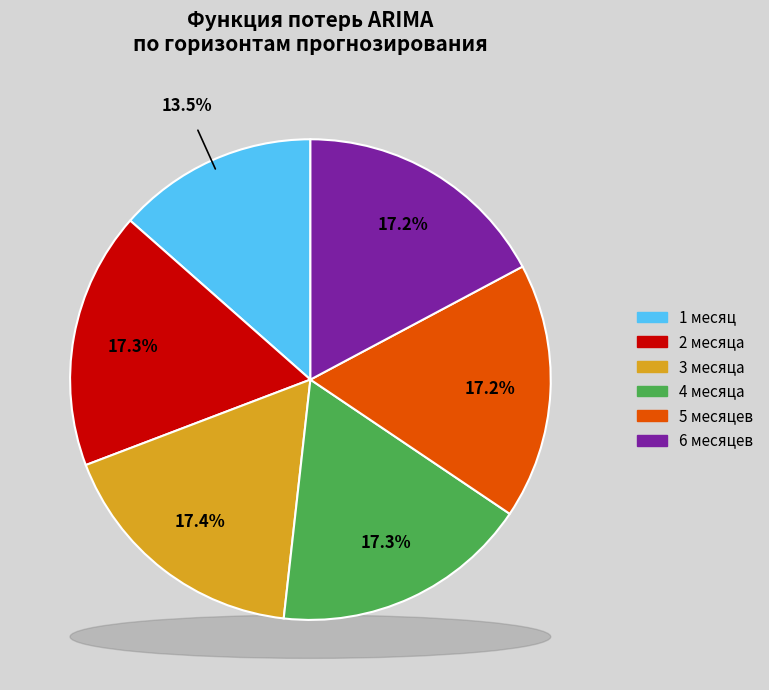

What is the largest slice in the pie chart?

3 месяца